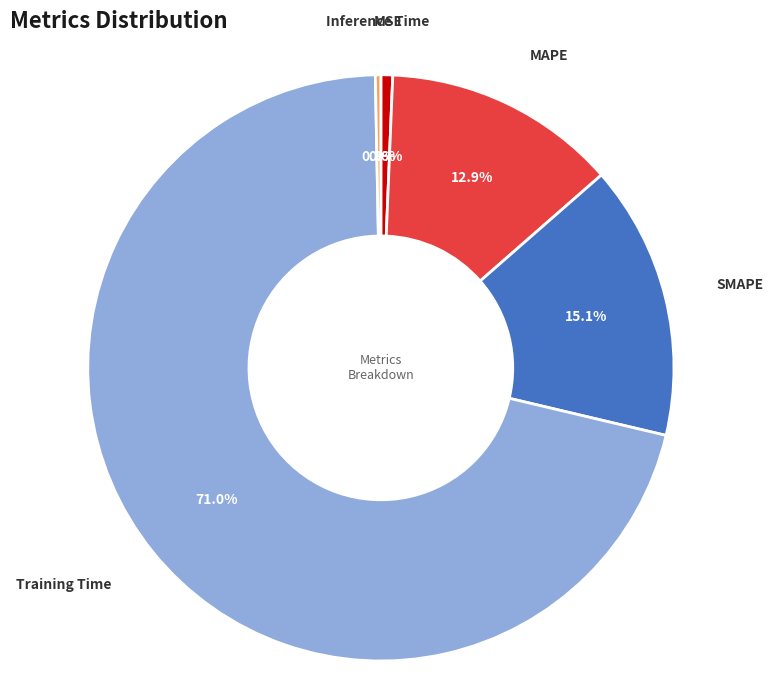

Between MSE and MAPE, which is larger?

MAPE